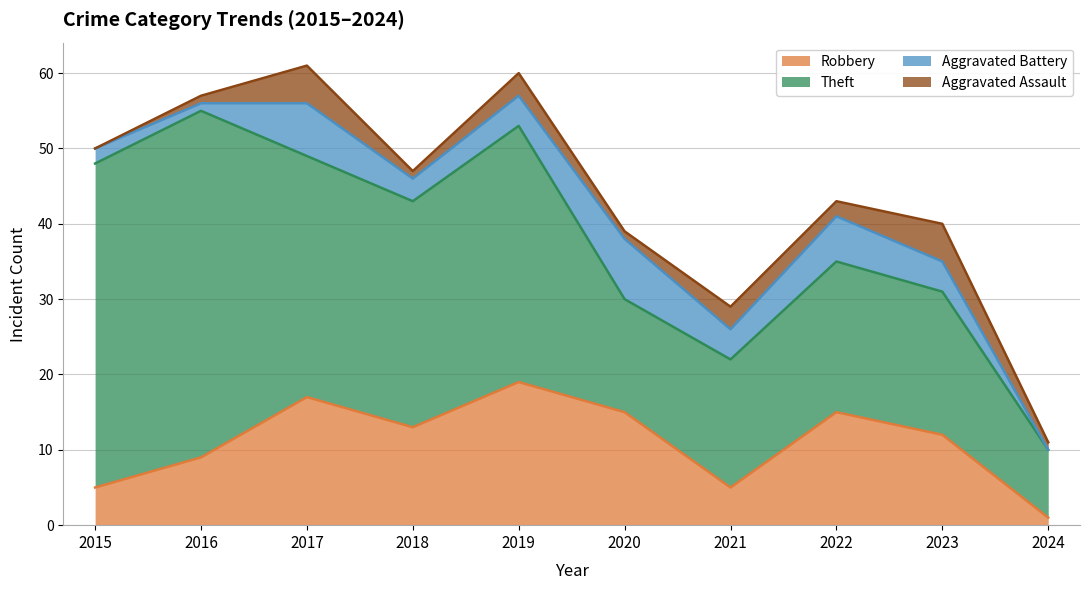

Between 2015 and 2022, which series saw the biggest shift?

Theft